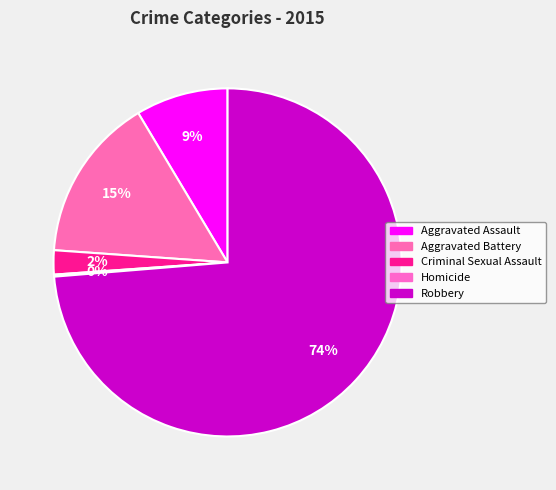

Is it true that Homicide is 0% of the pie?

True